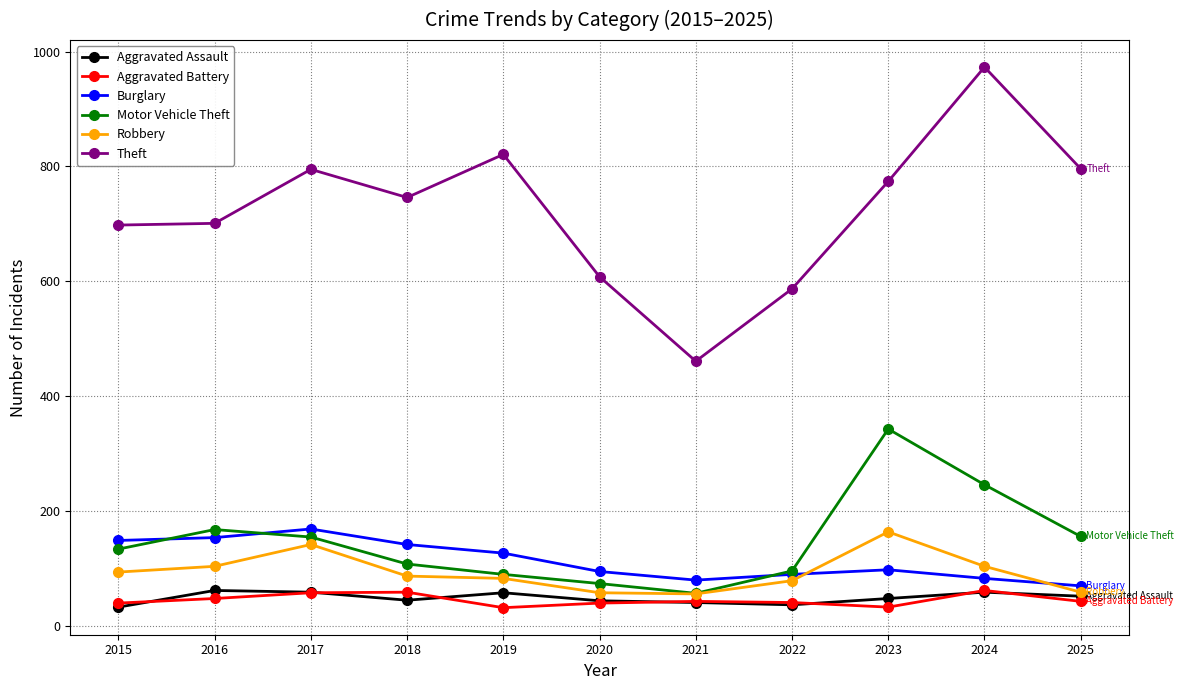

How many data points does each series have?

11